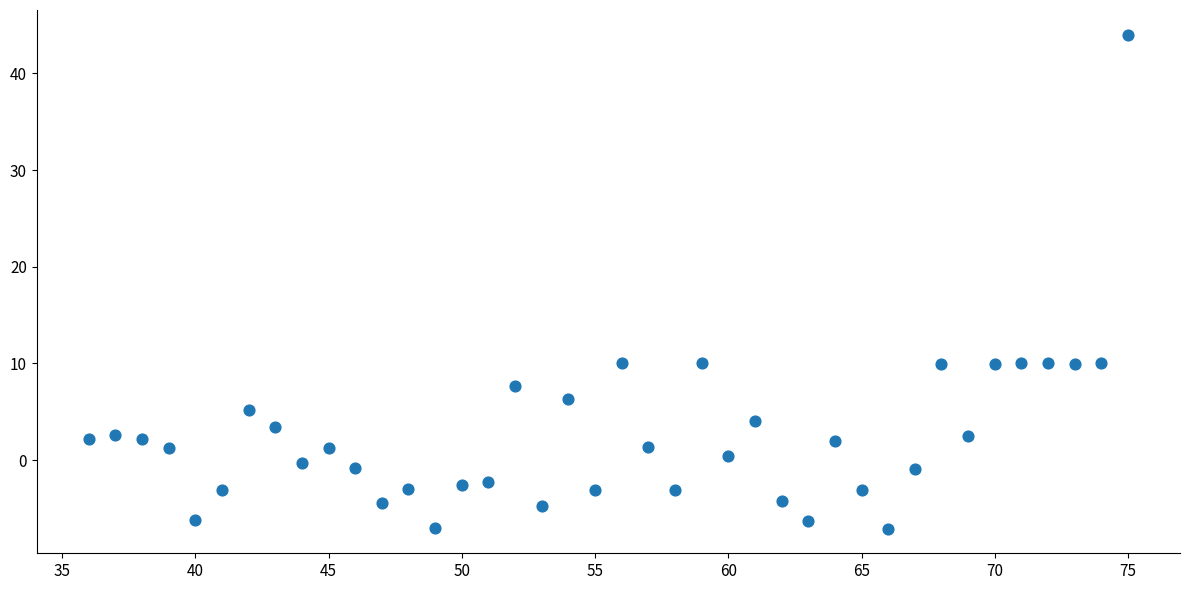

What is the range of Y values (max minus min)?

51.1